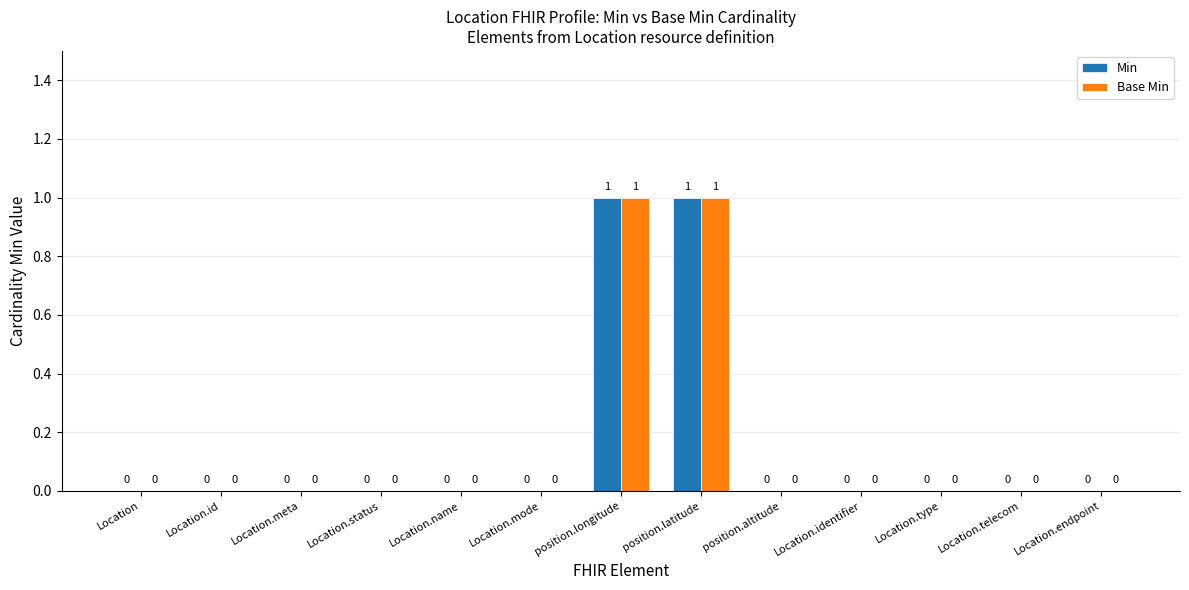

Does the chart contain stacked bars?

No